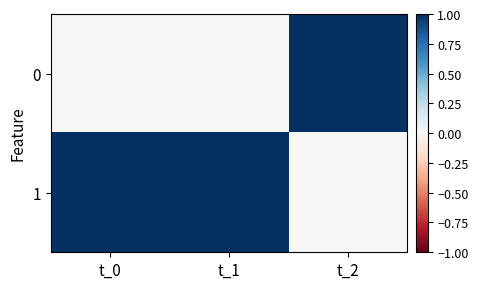

Count the number of categories in the chart.

3